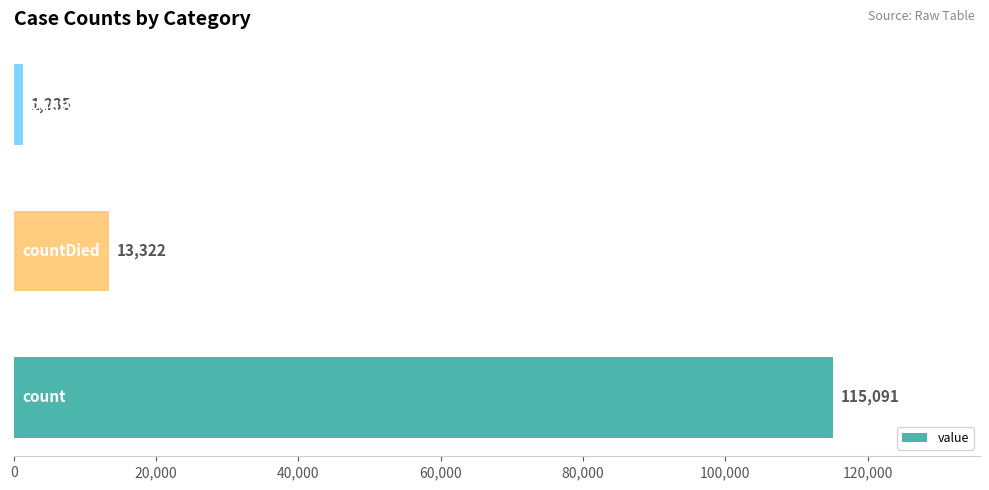

Count the values in the range 1235 to 115091.

3